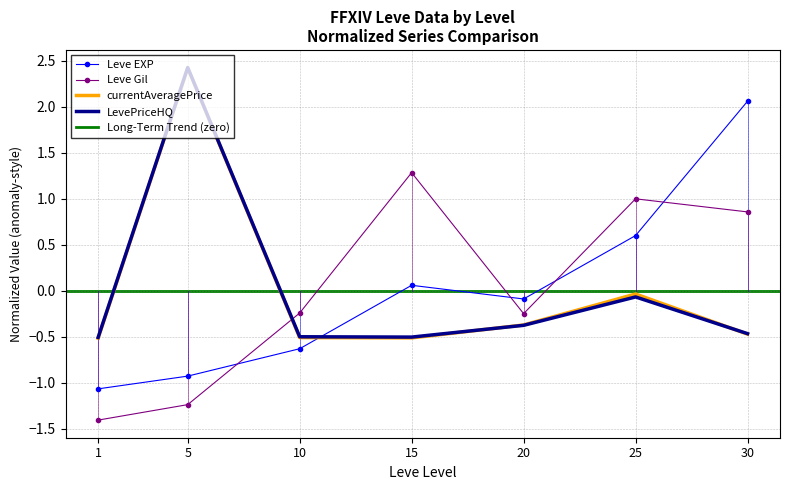

True or false: Leve Gil and currentAveragePrice cross at least once.

True